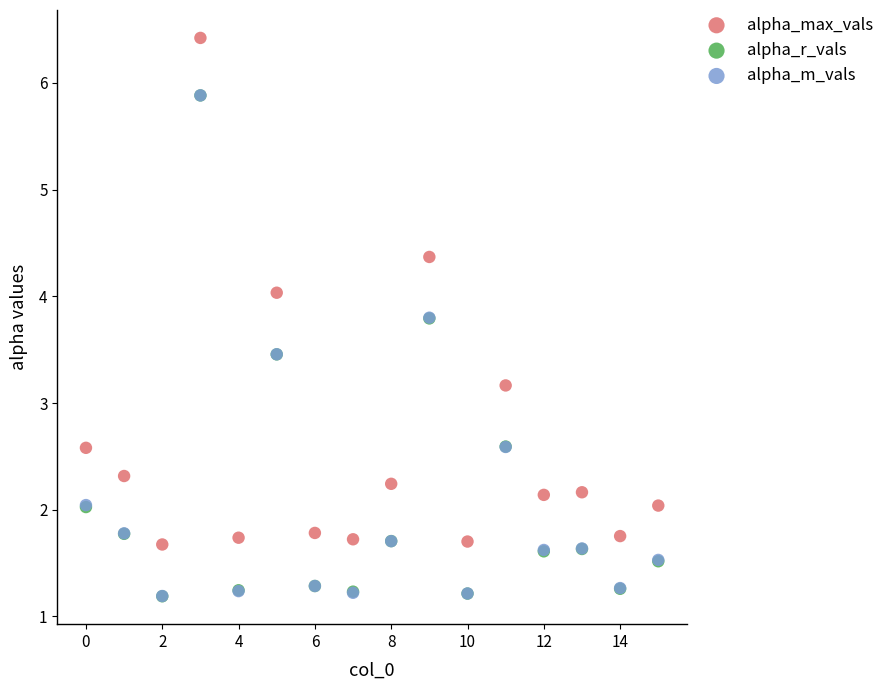

Which series has the largest Y range (max minus min)?

alpha_max_vals